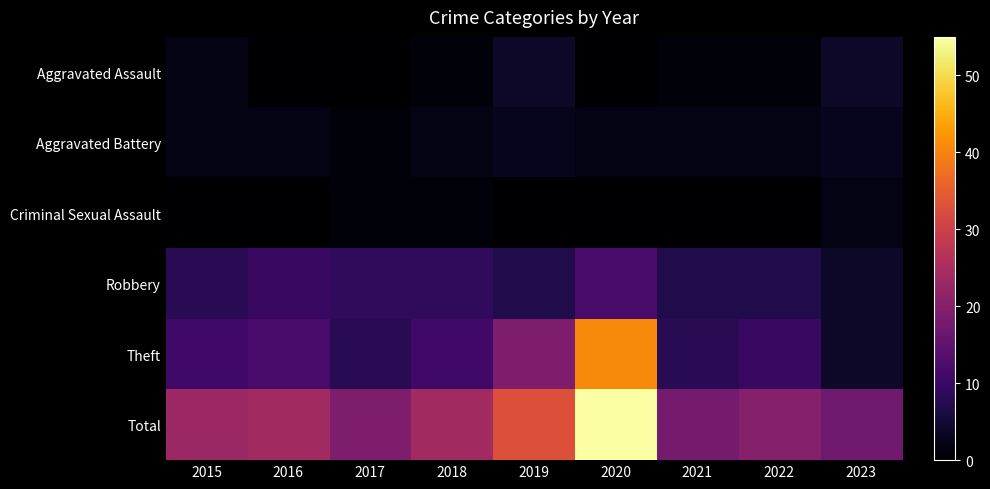

At how many categories does at least one series exceed 39?

1